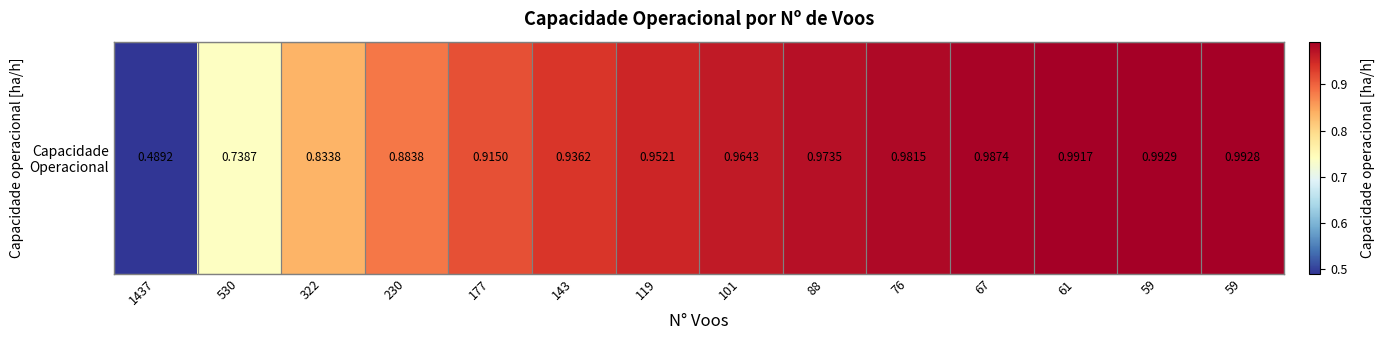

Rank the categories by value from lowest to highest.

1437, 530, 322, 230, 177, 143, 119, 101, 88, 76, 67, 61, 59, 59